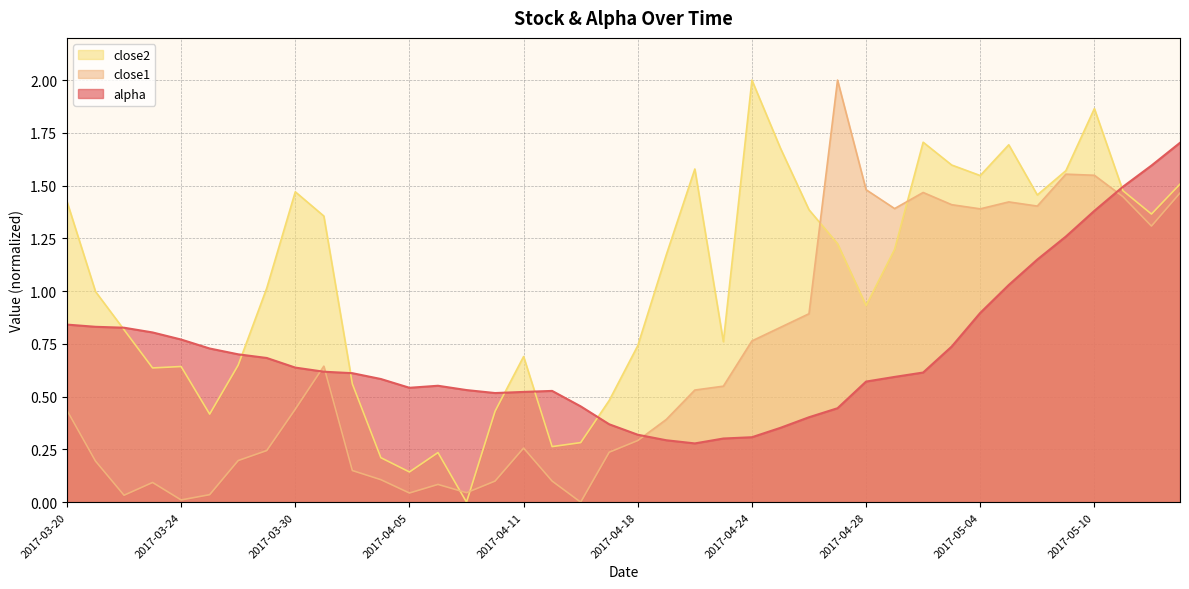

Which has a higher value, 2017-05-12 or 2017-05-08?

2017-05-12